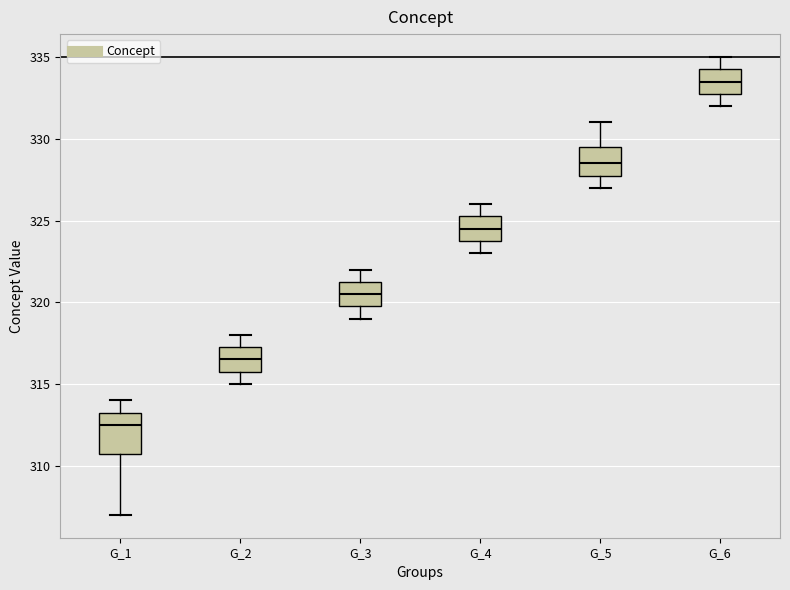

Reading left to right, read every box against the y-axis: the position of its median line, the range the box covers, and the ends of its whiskers. The values are not printed on the chart, so give them approximately, as read against the axis.

G_1: median 312.5, box 311.0 to 313.5, whiskers 307.0 to 314.0
G_2: median 316.5, box 316.0 to 317.5, whiskers 315.0 to 318.0
G_3: median 320.5, box 320.0 to 321.5, whiskers 319.0 to 322.0
G_4: median 324.5, box 324.0 to 325.5, whiskers 323.0 to 326.0
G_5: median 328.5, box 328.0 to 329.5, whiskers 327.0 to 331.0
G_6: median 333.5, box 333.0 to 334.5, whiskers 332.0 to 335.0